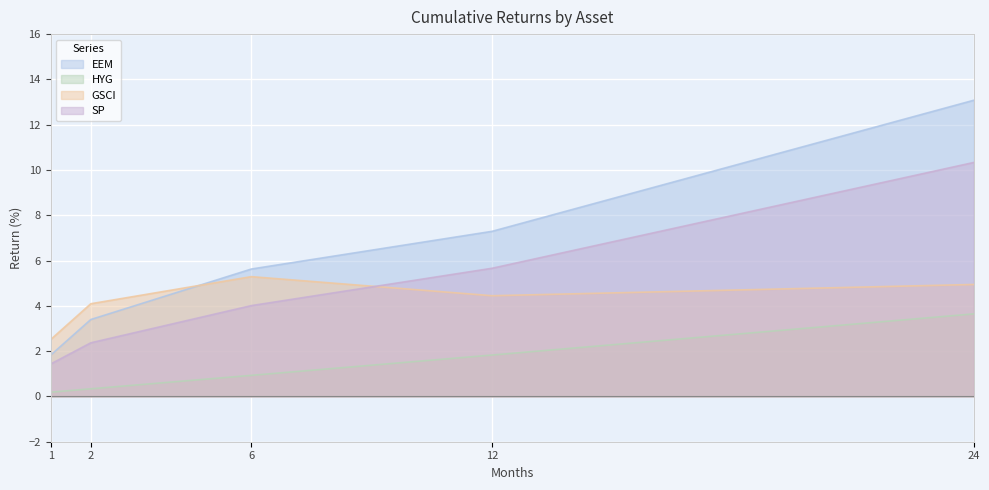

Reading right to left, transcribe all the data shown in this chart.

EEM: 13.1	7.3	5.6	3.4	1.8
HYG: 3.6	1.8	0.9	0.3	0.2
GSCI: 4.9	4.4	5.3	4.1	2.5
SP: 10.3	5.7	4.0	2.4	1.4